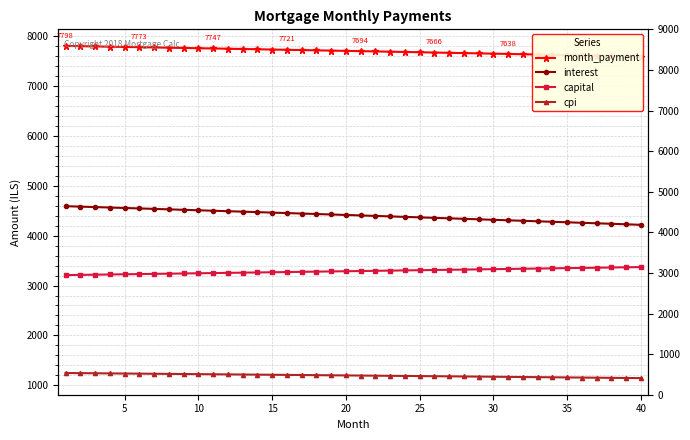

Which series has the largest total across all categories?

month_payment